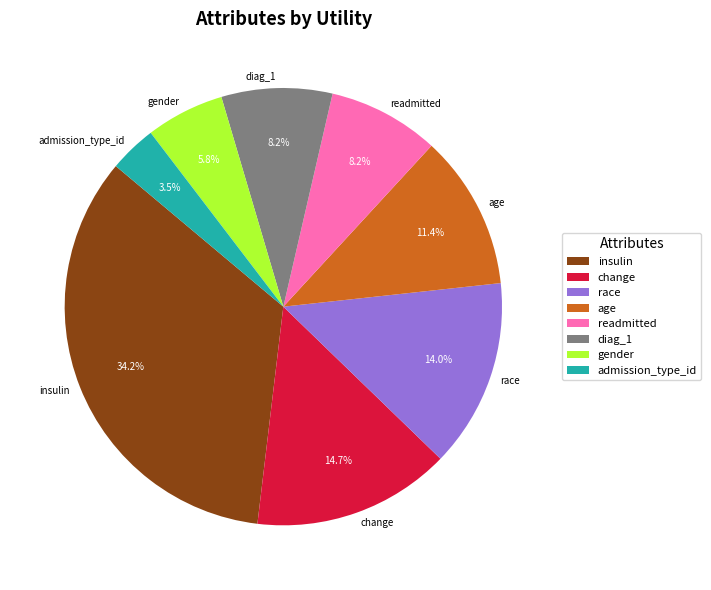

Does race account for over 50% of the chart?

No